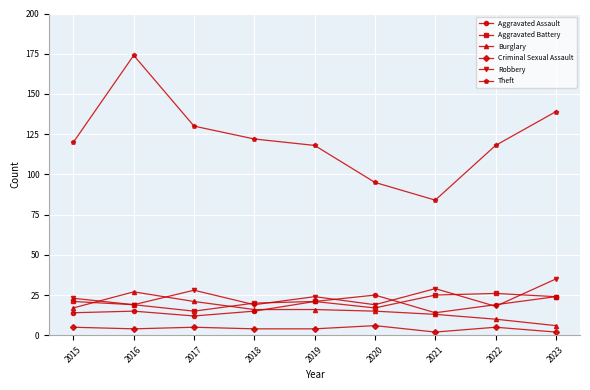

Which series has the largest total across all categories?

Theft